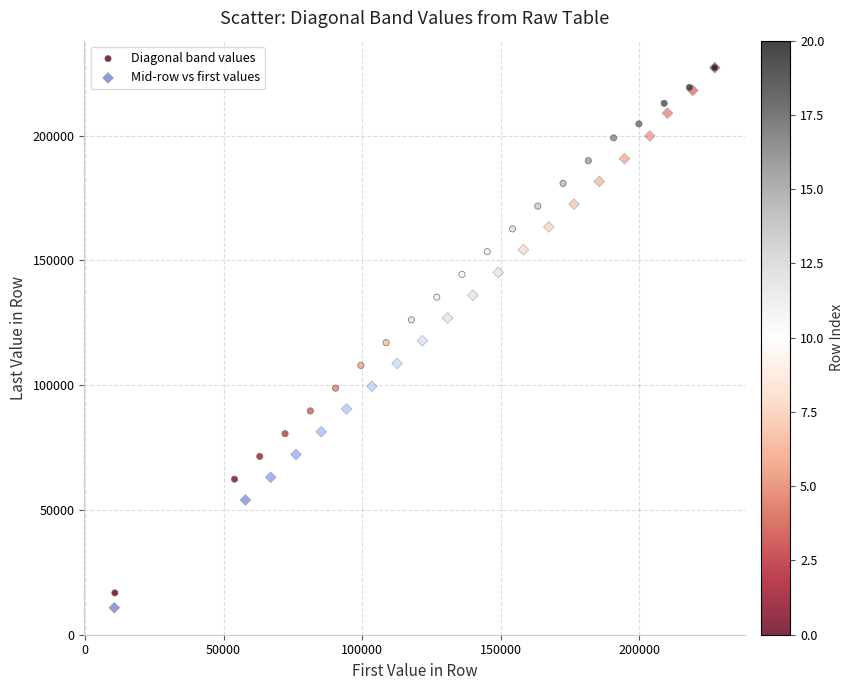

What are all the series names shown in the legend?

Diagonal band values, Mid-row vs first values